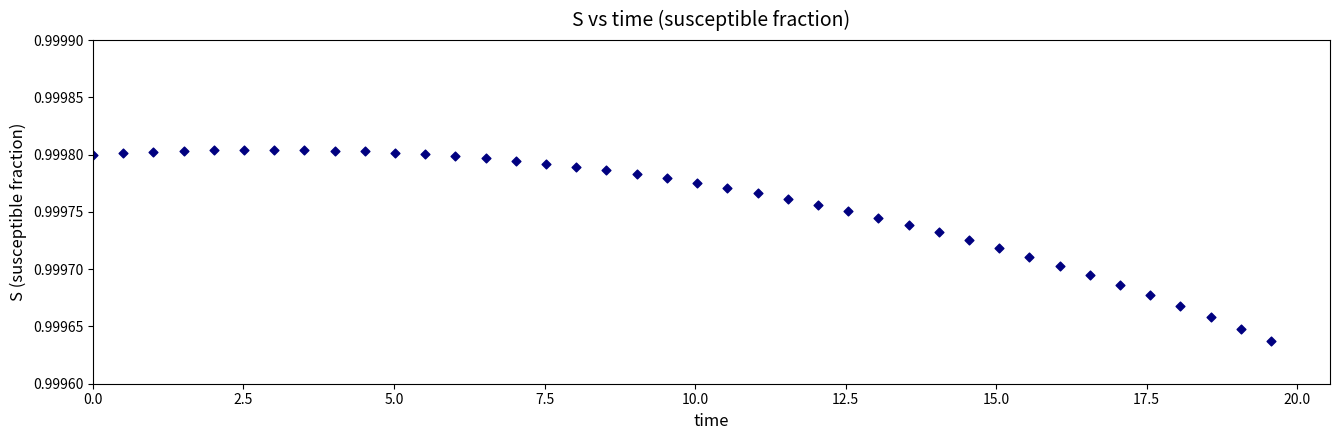

How many points are shown in the scatter plot?

40